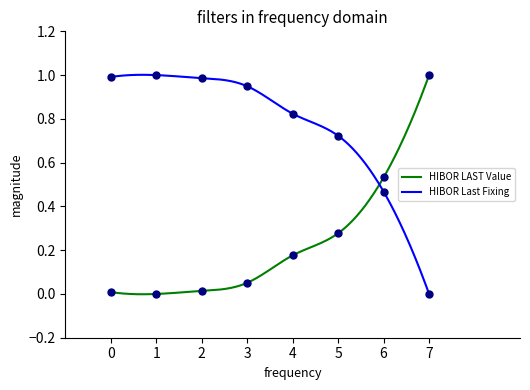

Is it true that HIBOR Last Fixing equals 0.0 at 0?

False